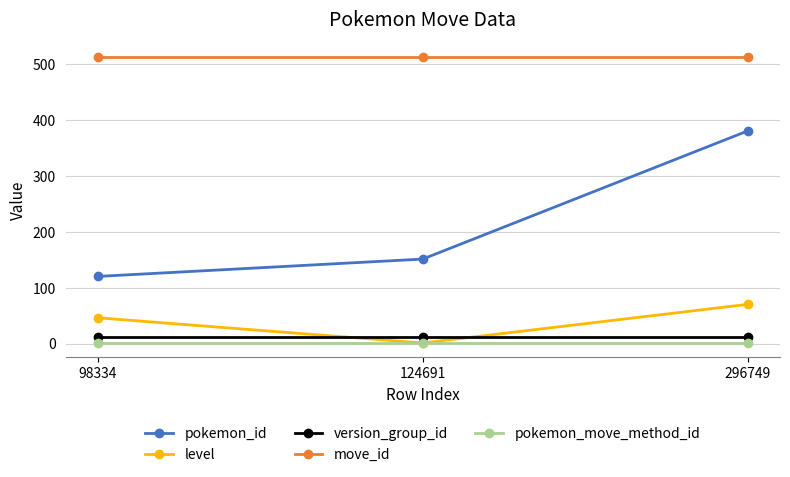

True or false: pokemon_id has a value of 151 at 124691.

True